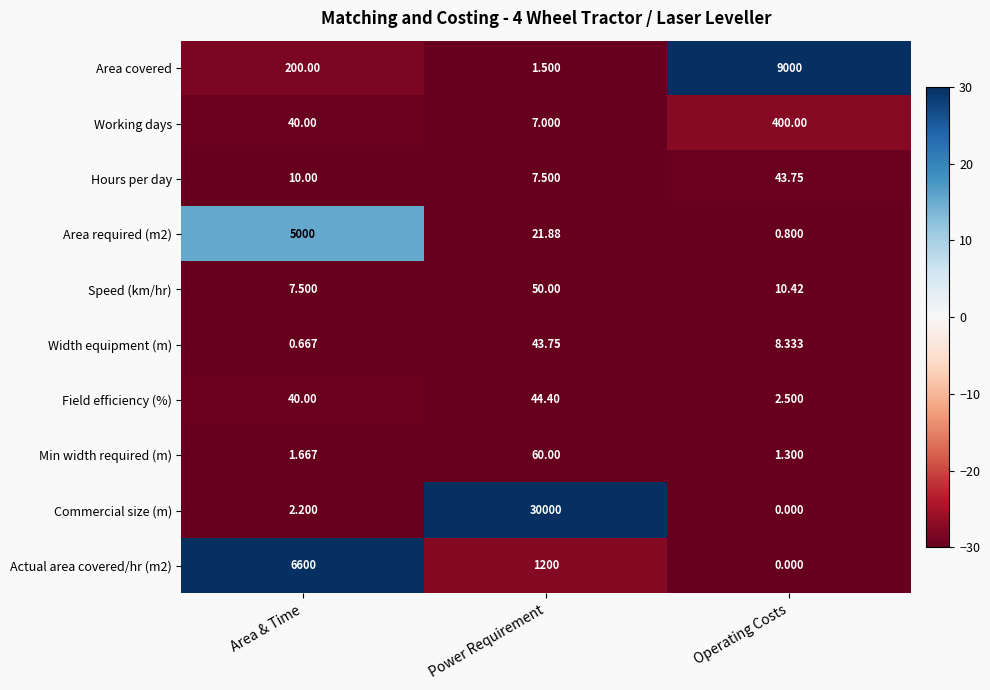

At which label does Area covered reach its peak?

Operating Costs